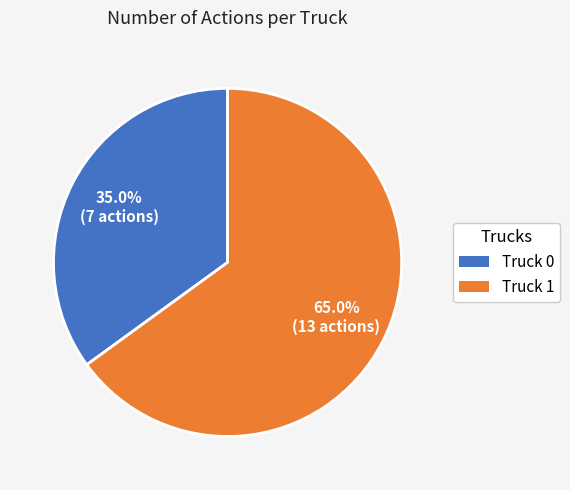

How many slices are in this pie chart?

2